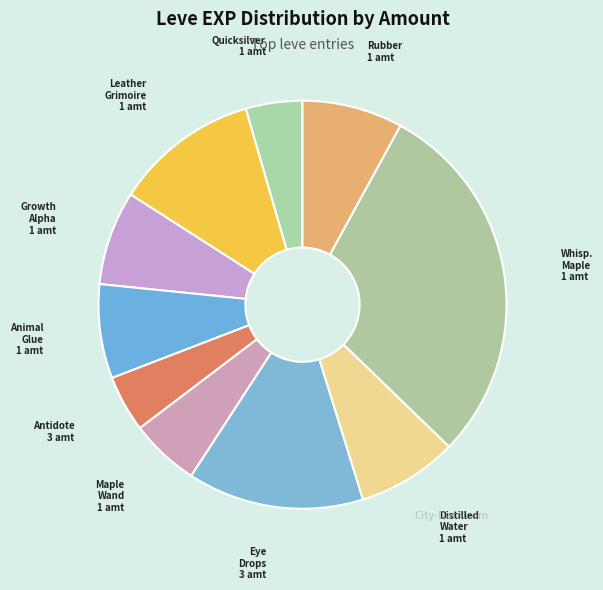

How many slices are in this pie chart?

10